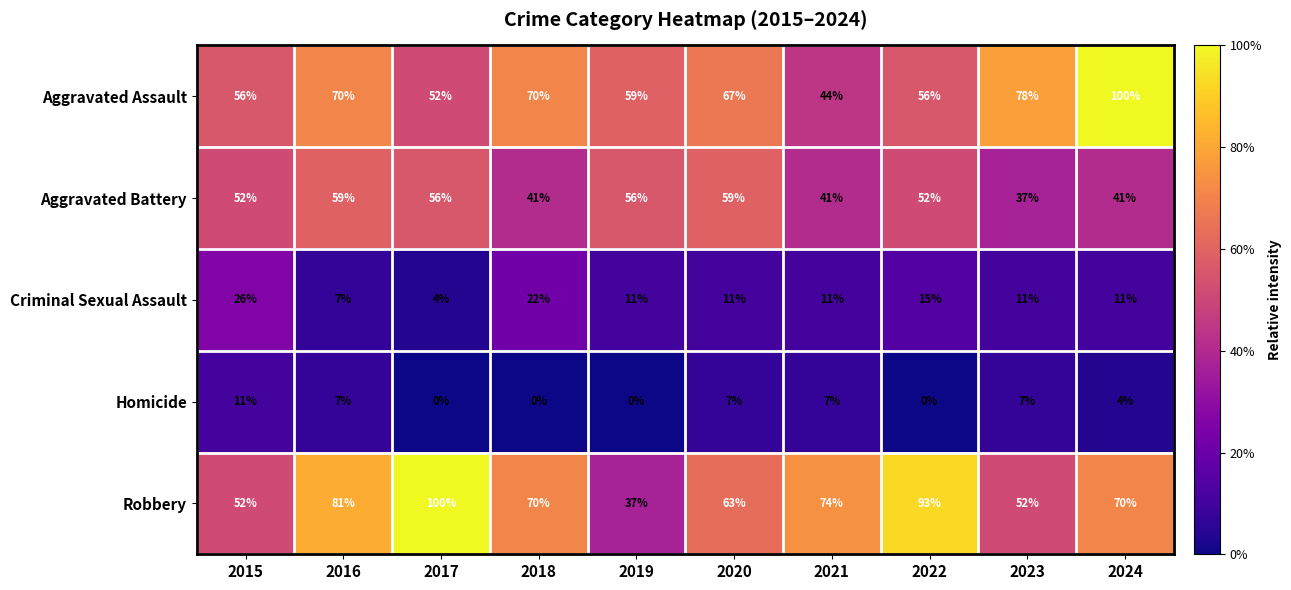

How many Criminal Sexual Assault values are between 11 and 15?

6